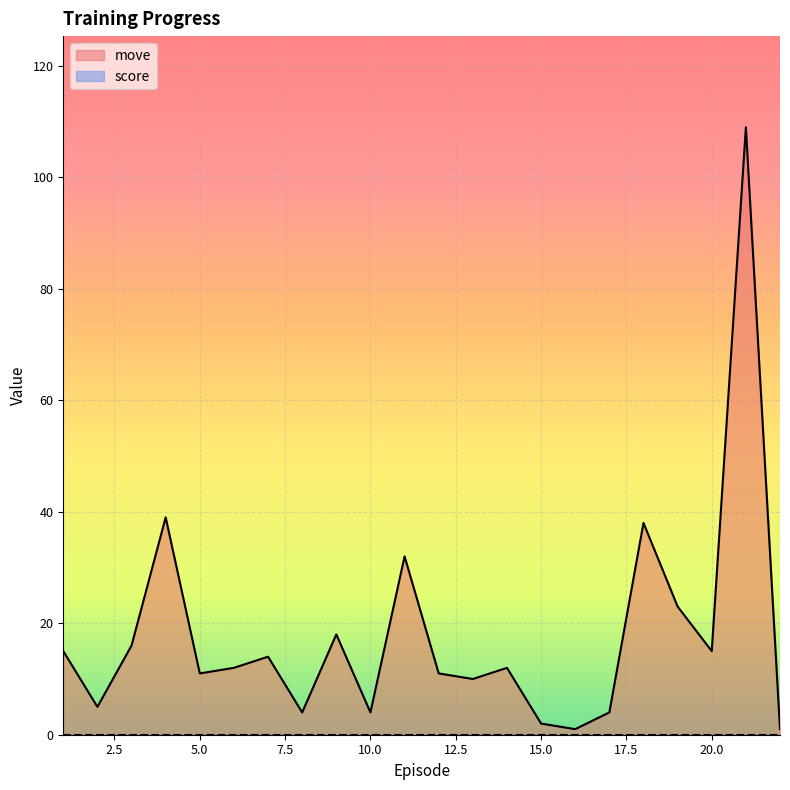

At which label is the value closest to 55?

4